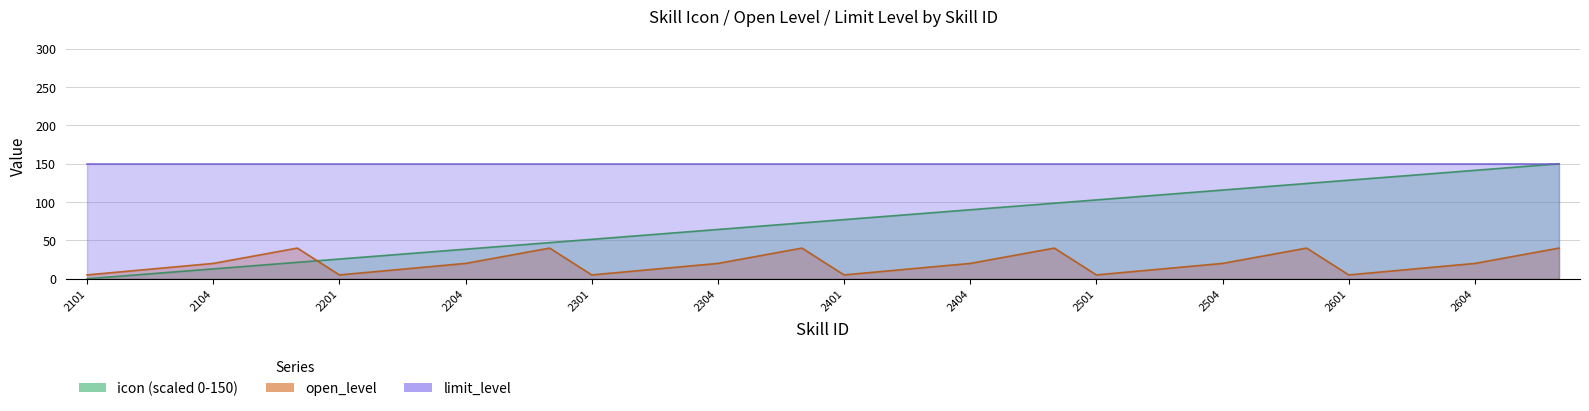

Which series has the largest total across all categories?

icon